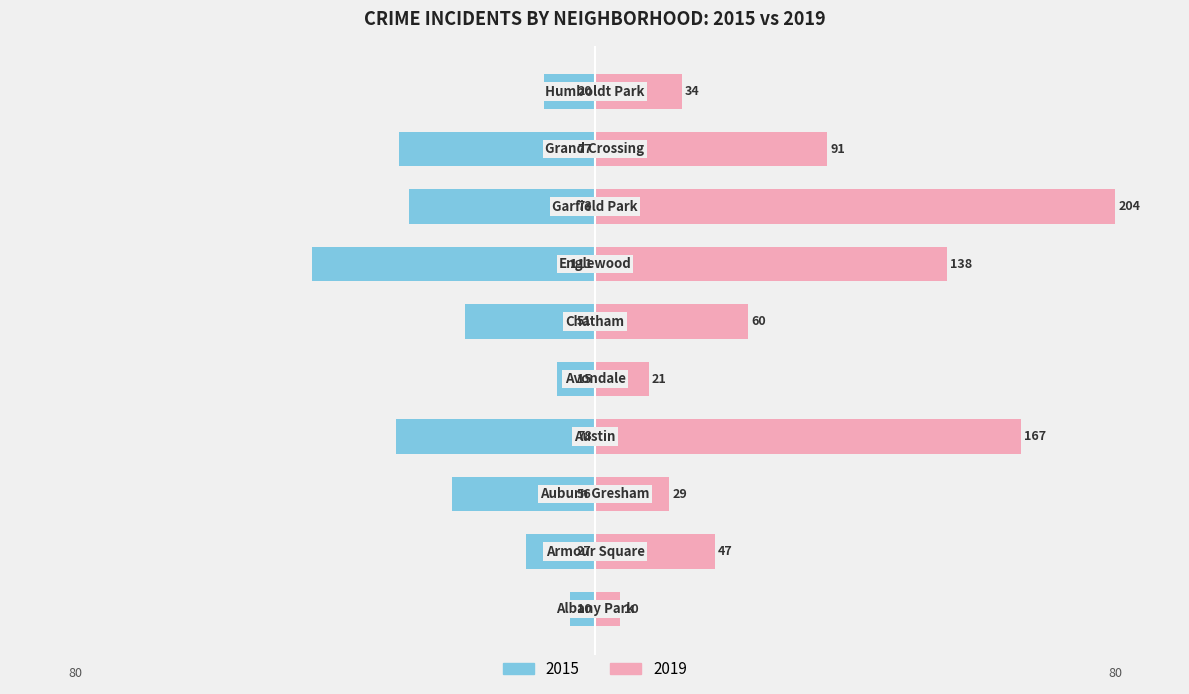

Which series changed the most between Auburn Gresham and Garfield Park?

2019